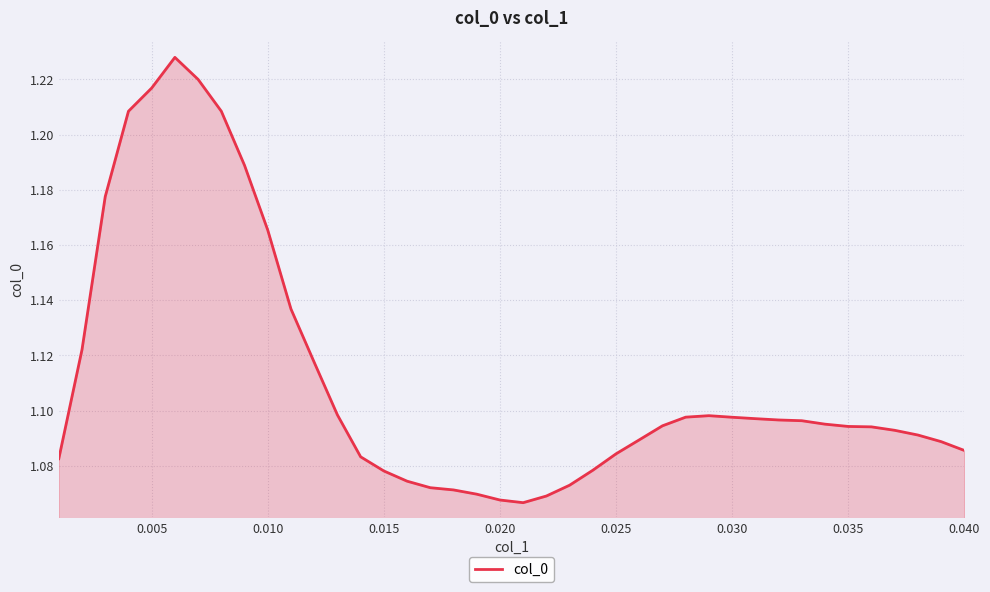

What is the difference between the second highest and minimum values?

0.2